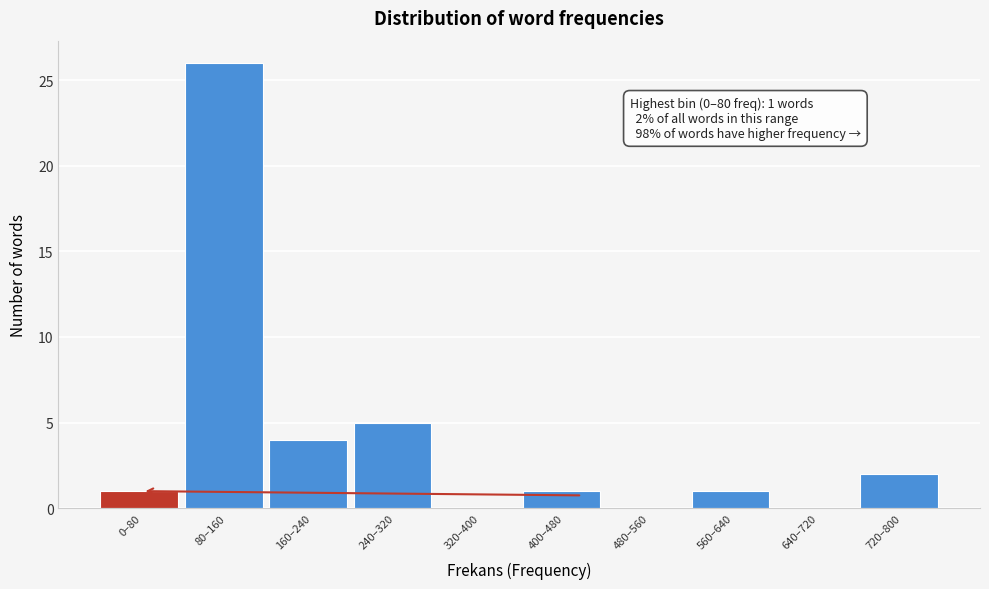

Reading left to right, transcribe all the data shown in this chart.

0–80=1	80–160=26	160–240=4	240–320=5	320–400=0	400–480=1	480–560=0	560–640=1	640–720=0	720–800=2